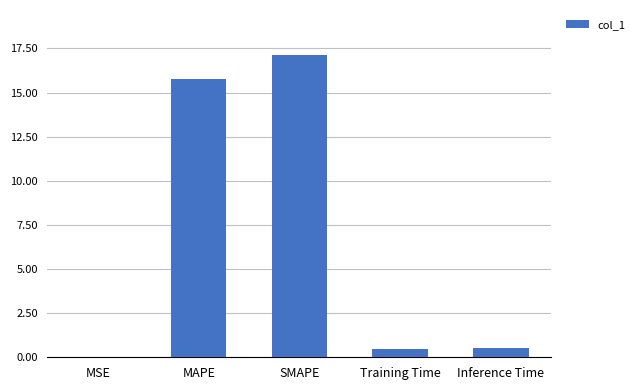

What value does the data have at Training Time?

0.5